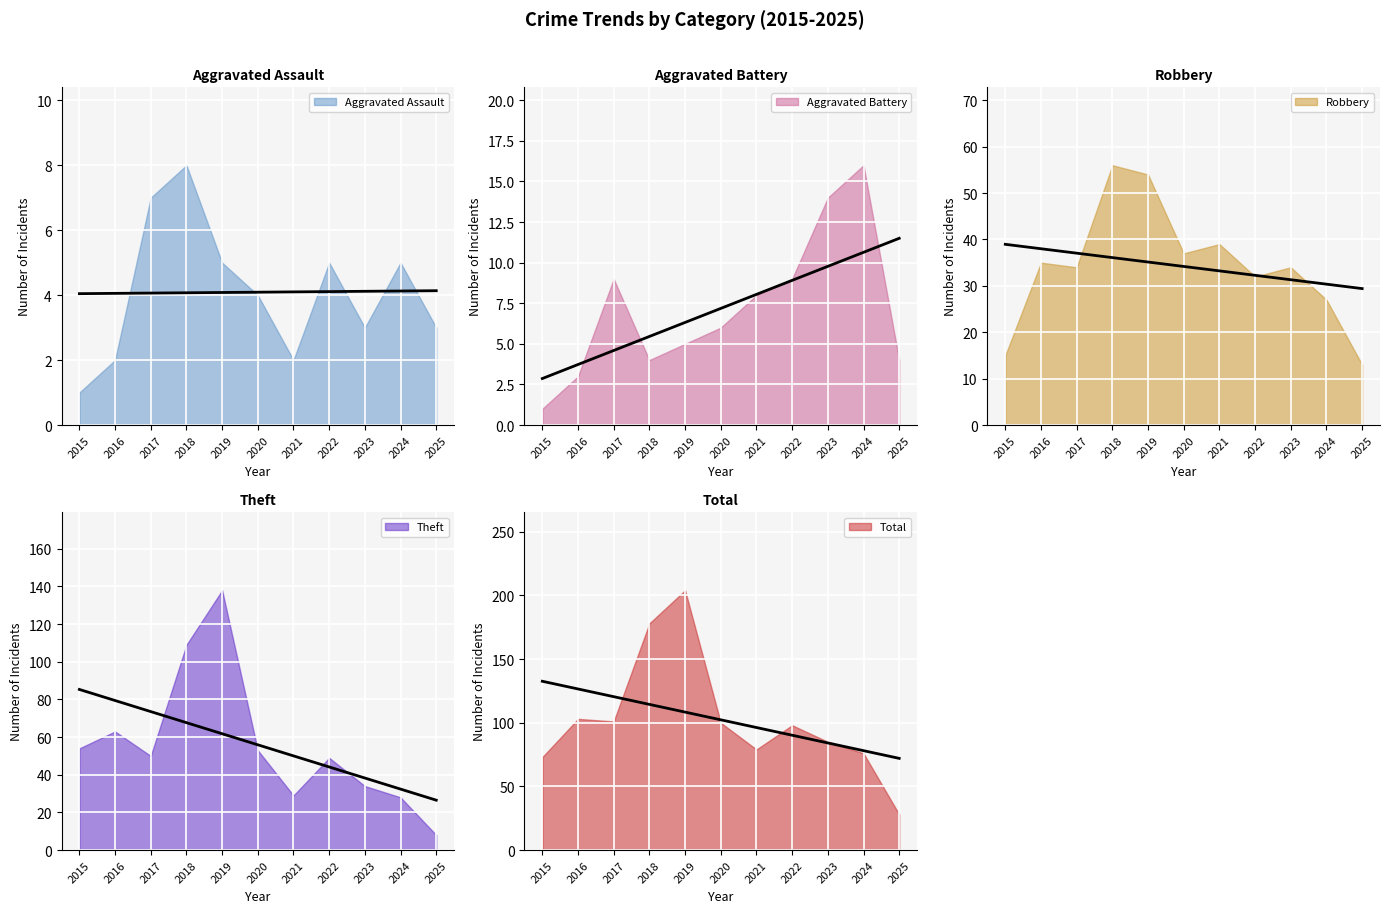

Between 2019 and 2025, which is larger?

2019